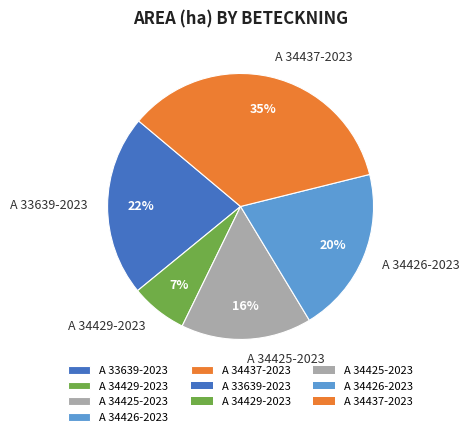

Which has a higher value, A 34425-2023 or A 33639-2023?

A 33639-2023